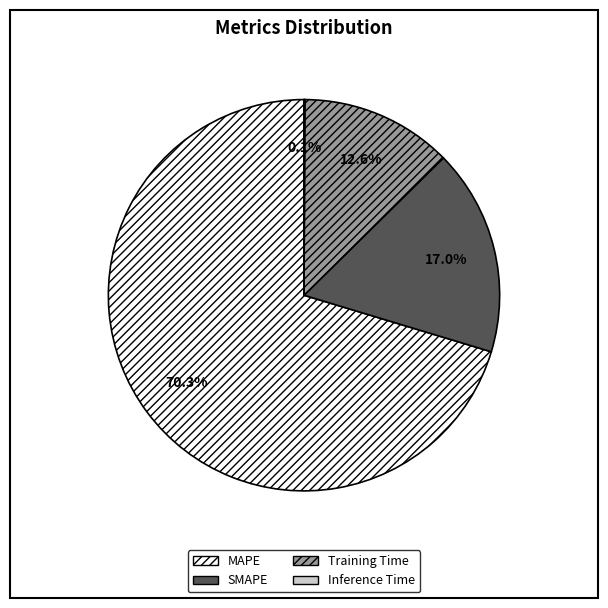

What is the largest slice in the pie chart?

MAPE